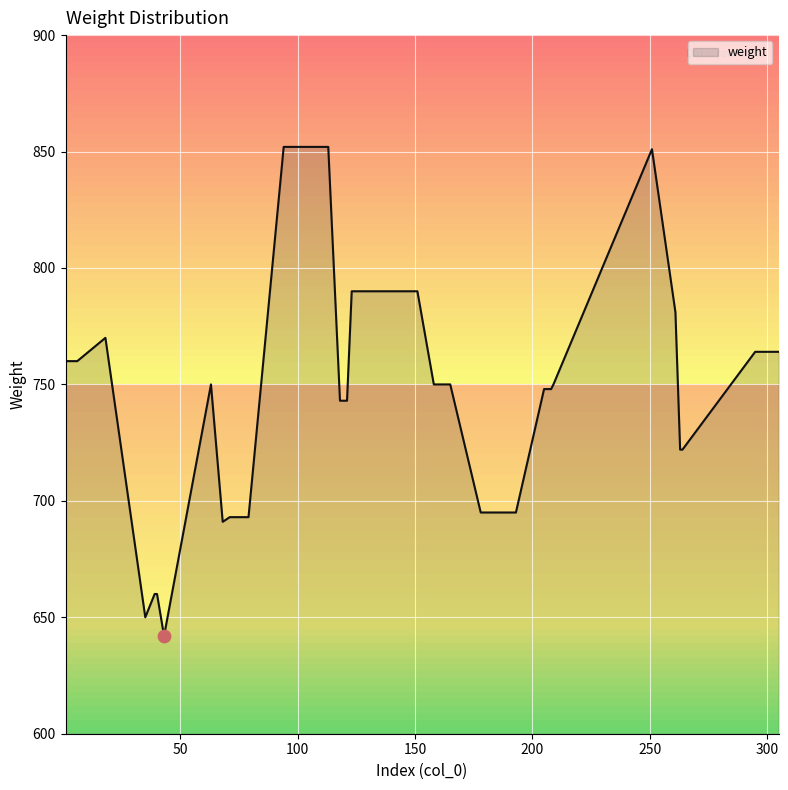

What is the minimum value shown in the chart?

642